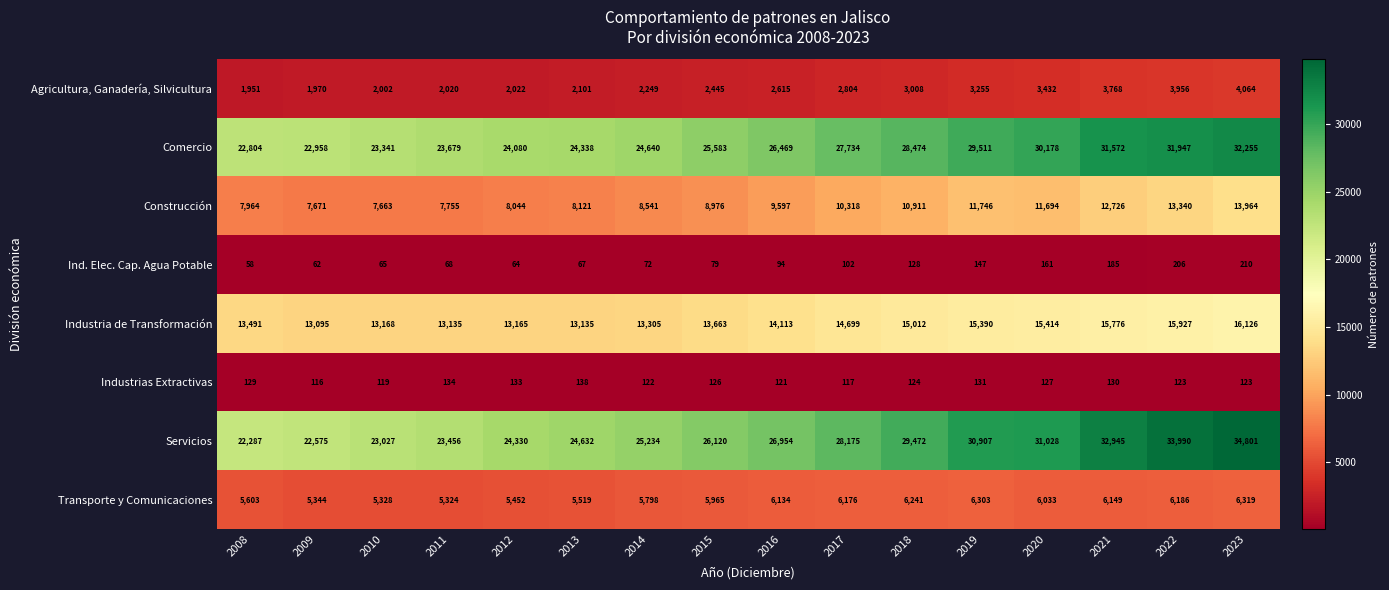

How many series are shown in this chart?

8